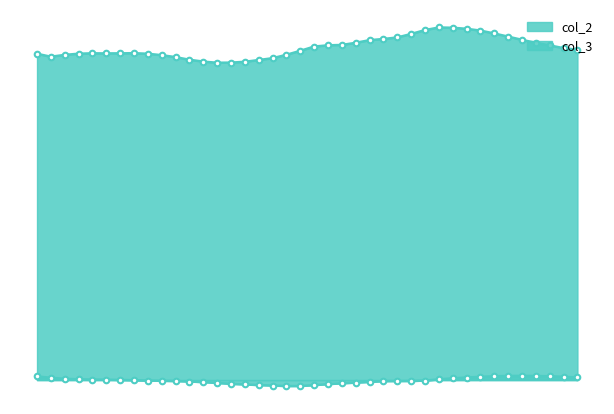

Which category has the highest value in the col_3 series?

700